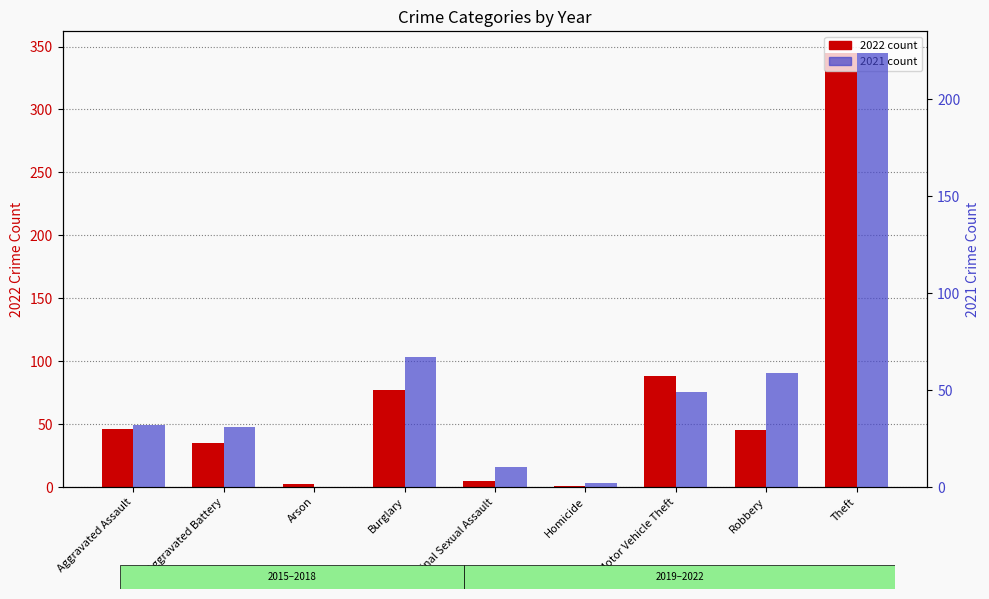

True or false: 2021 has a value of 59 at Robbery.

True